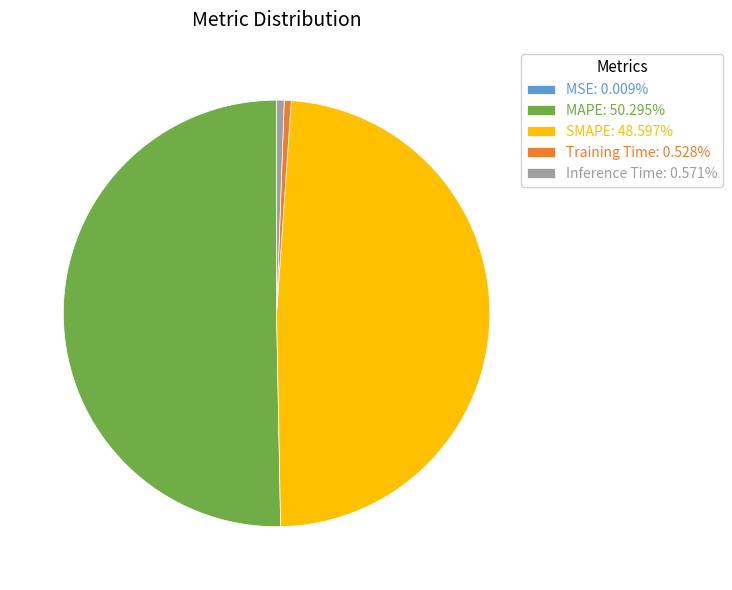

Do MAPE: 50.295% and SMAPE: 48.597% together represent more than half of the pie?

Yes